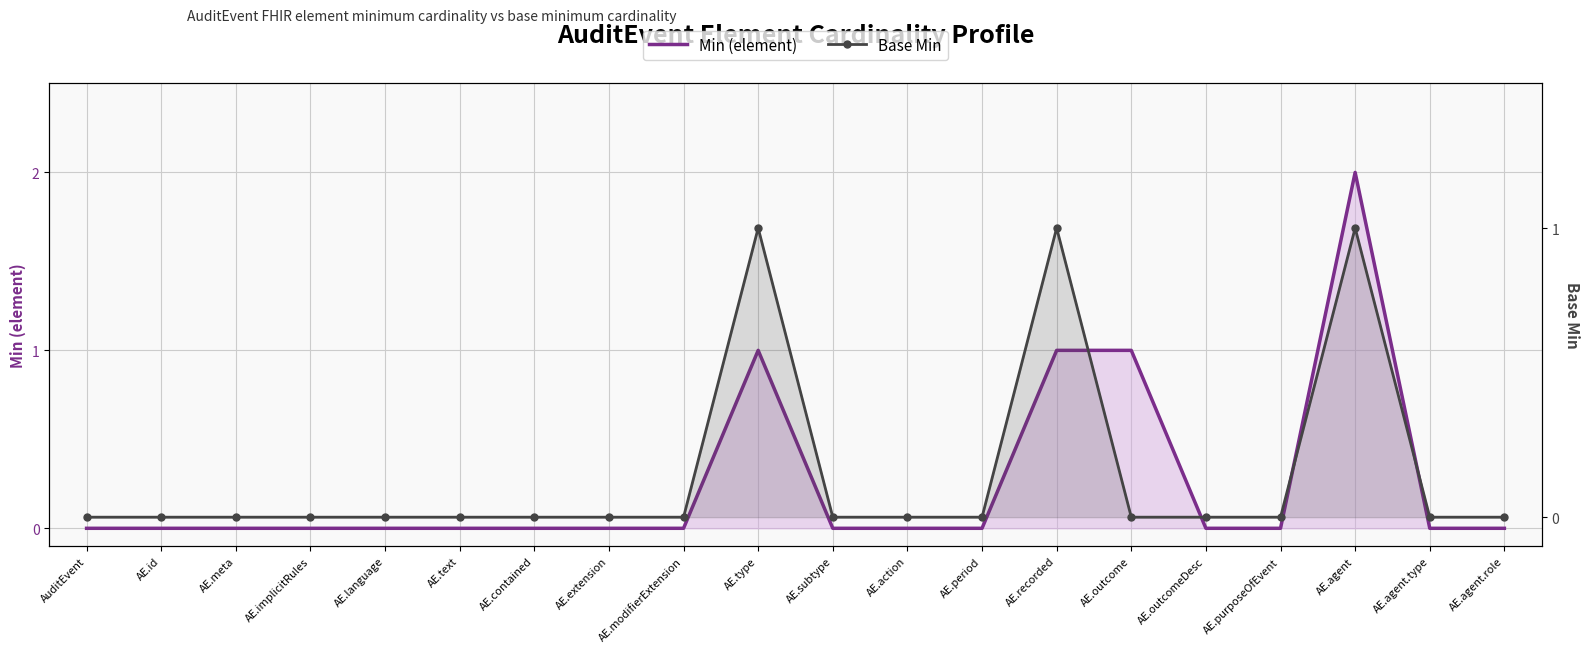

Reading right to left, what are all the values shown in this chart?

Min (element): AE.agent.role=0	AE.agent.type=0	AE.agent=2	AE.purposeOfEvent=0	AE.outcomeDesc=0	AE.outcome=1	AE.recorded=1	AE.period=0	AE.action=0	AE.subtype=0	AE.type=1	AE.modifierExtension=0	AE.extension=0	AE.contained=0	AE.text=0	AE.language=0	AE.implicitRules=0	AE.meta=0	AE.id=0	AuditEvent=0
Base Min: AE.agent.role=0	AE.agent.type=0	AE.agent=1	AE.purposeOfEvent=0	AE.outcomeDesc=0	AE.outcome=0	AE.recorded=1	AE.period=0	AE.action=0	AE.subtype=0	AE.type=1	AE.modifierExtension=0	AE.extension=0	AE.contained=0	AE.text=0	AE.language=0	AE.implicitRules=0	AE.meta=0	AE.id=0	AuditEvent=0